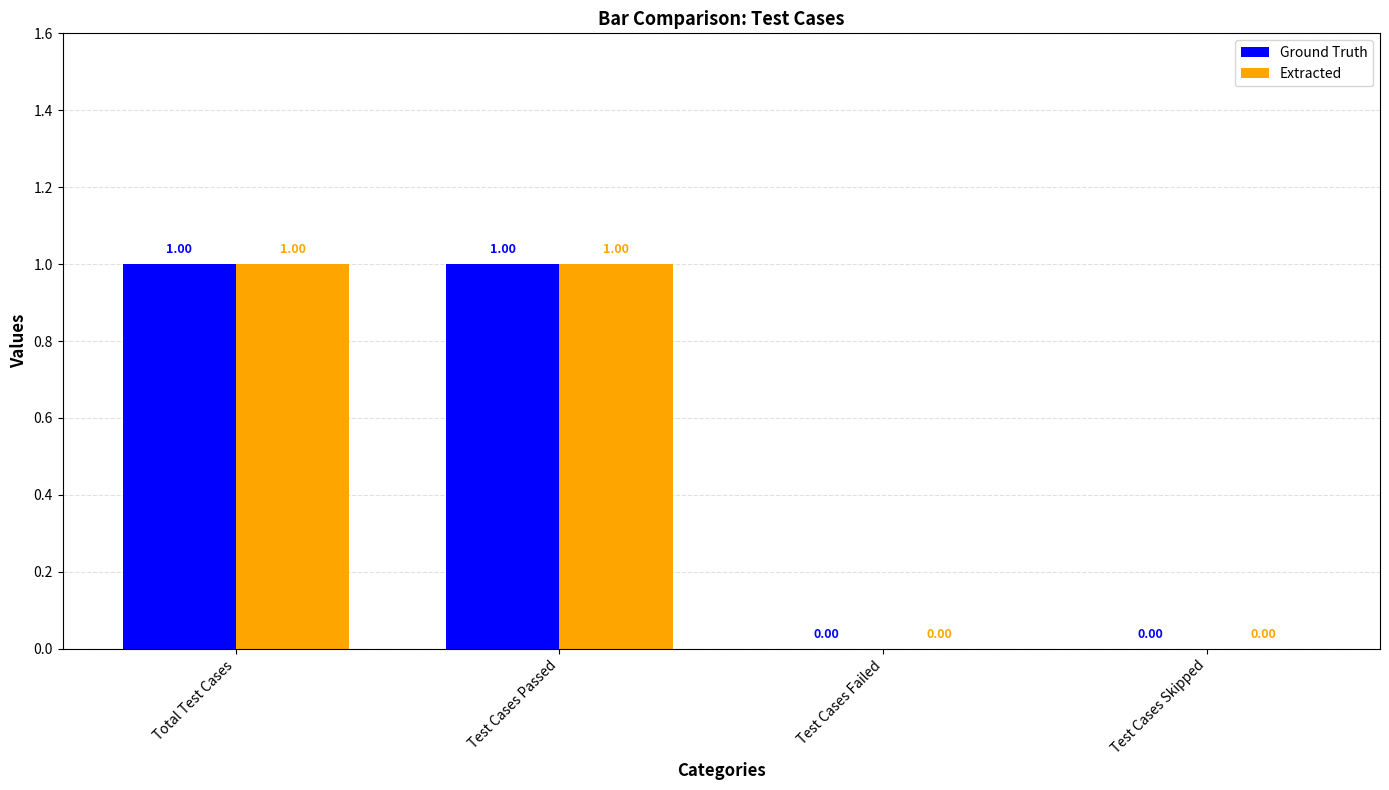

How many Extracted values are between 0 and 1?

4